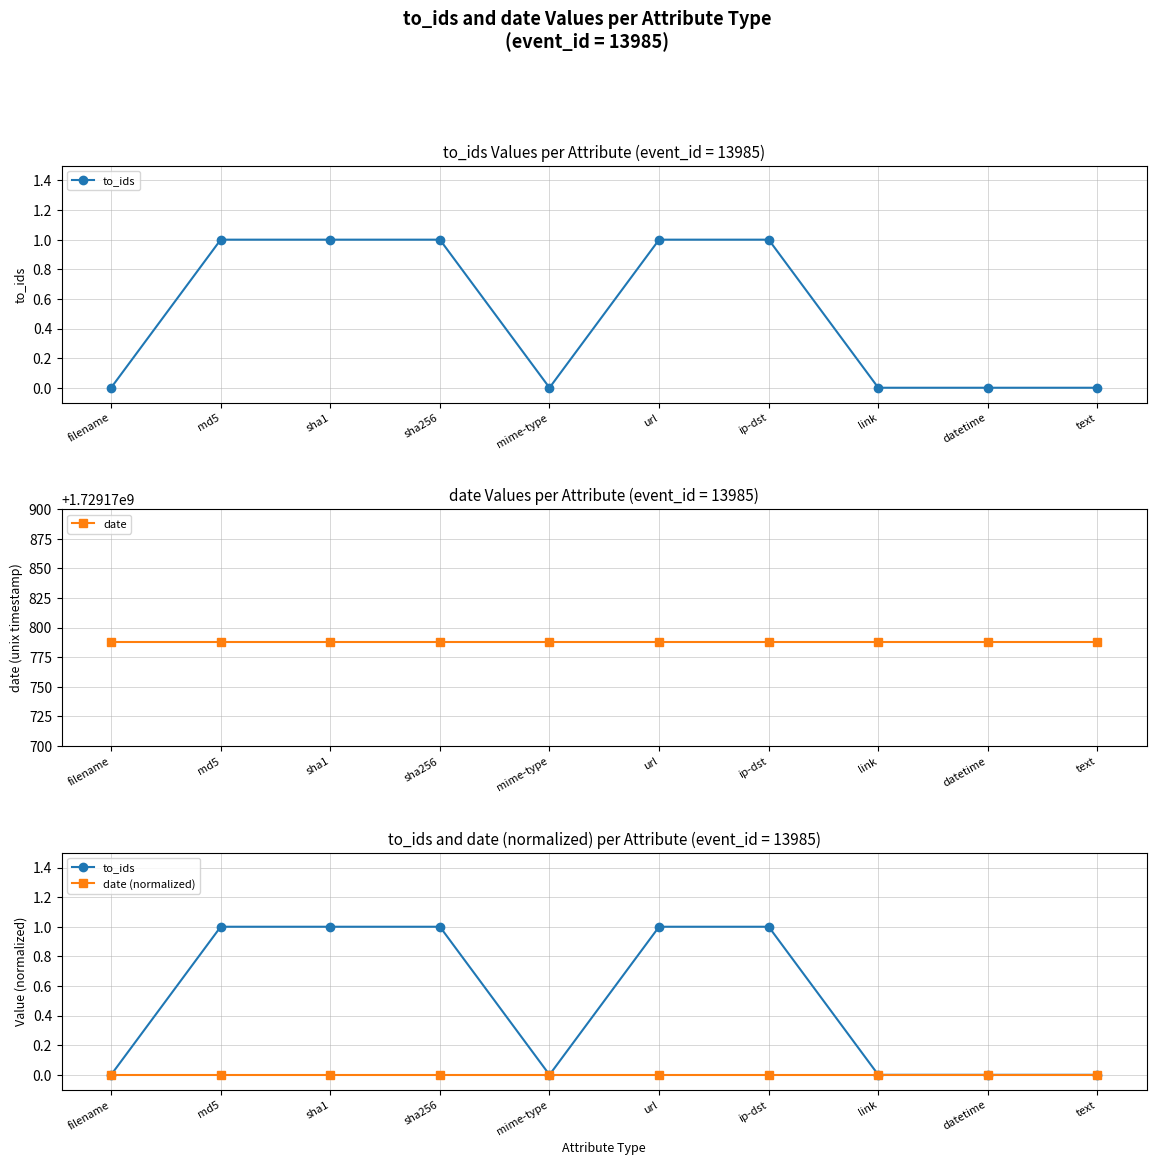

Which series has the widest spread of values?

to_ids